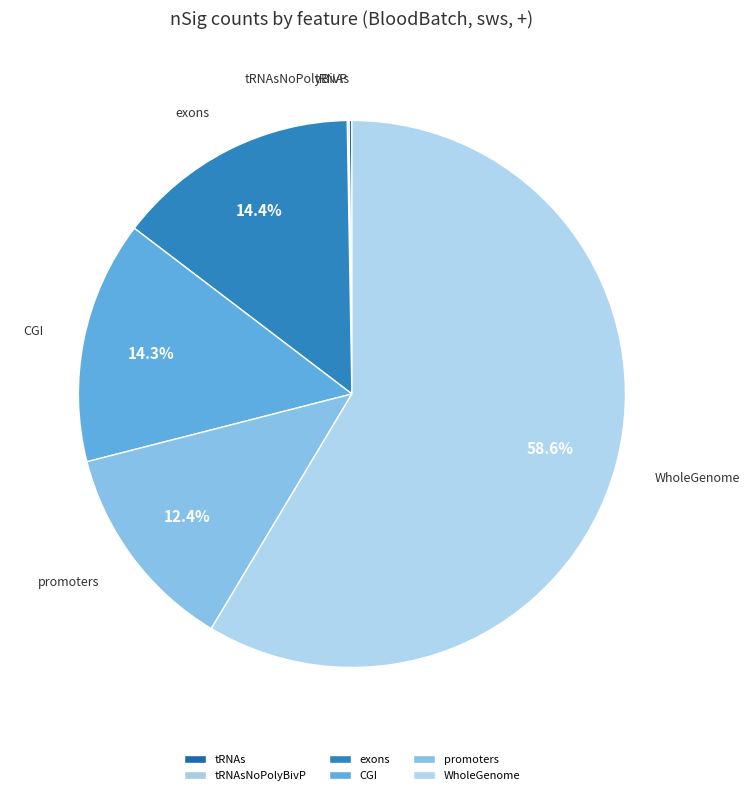

True or false: WholeGenome accounts for 59% of the total.

True